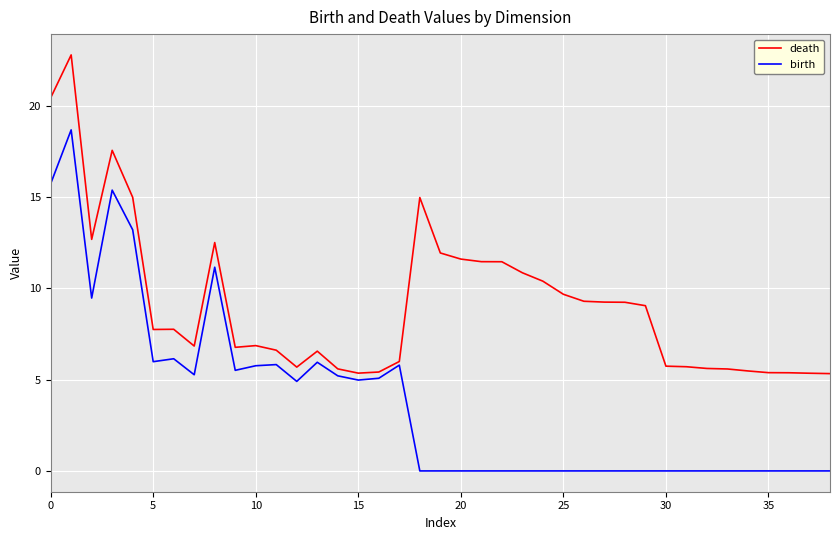

Is this an area chart (filled region under the line)?

No